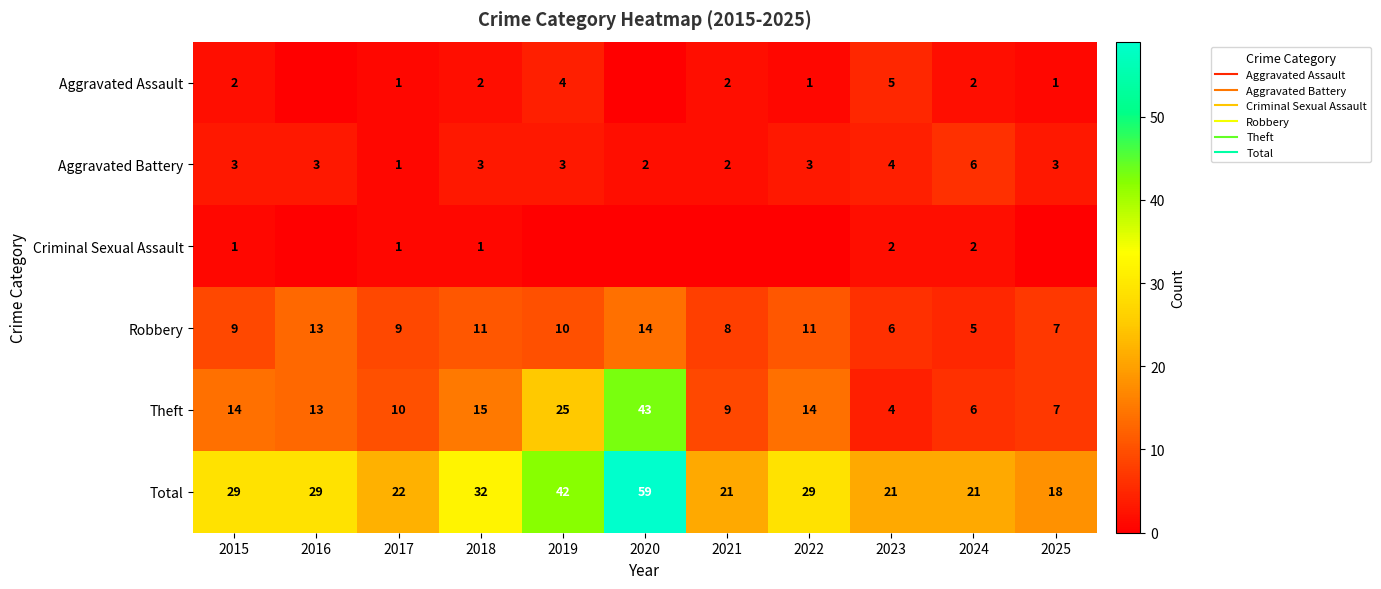

At which category is the sum across all series the highest?

2020